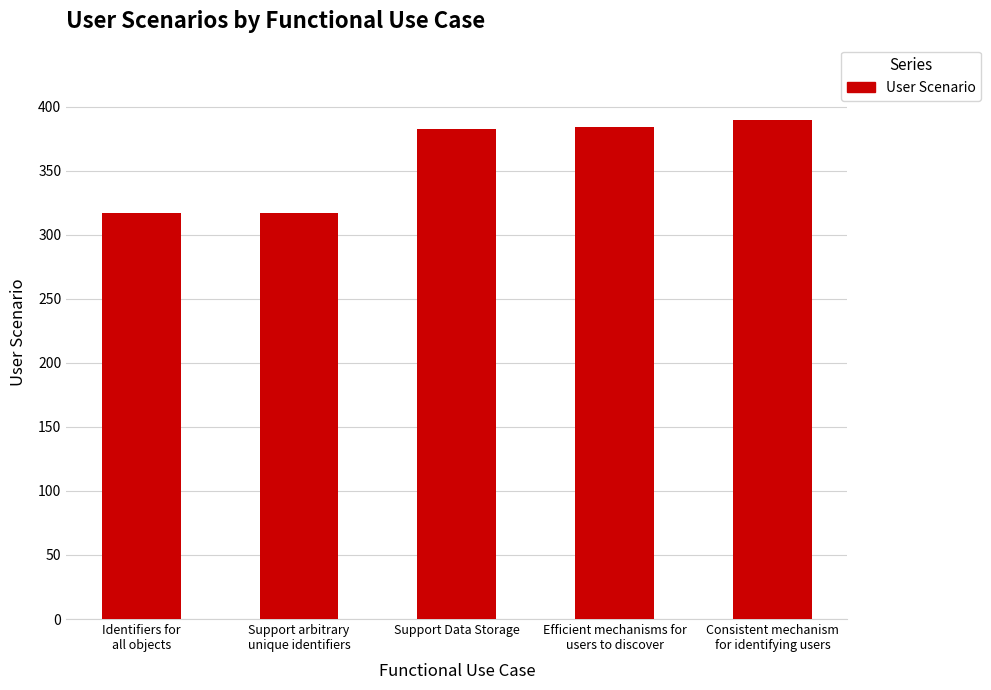

Does the chart contain any negative values?

No